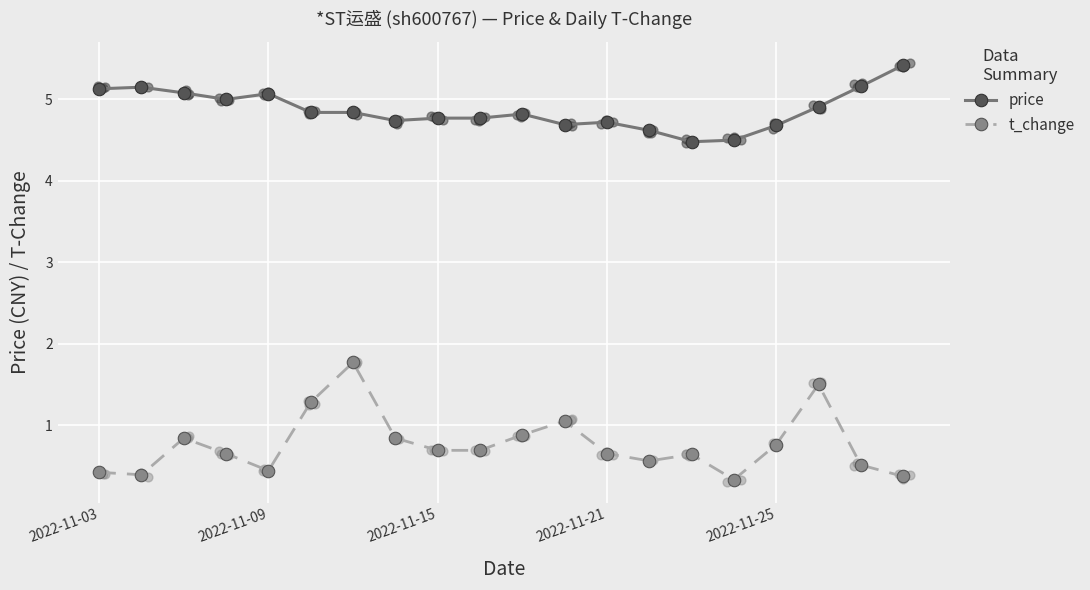

Which series has the widest spread of Y values?

t_change